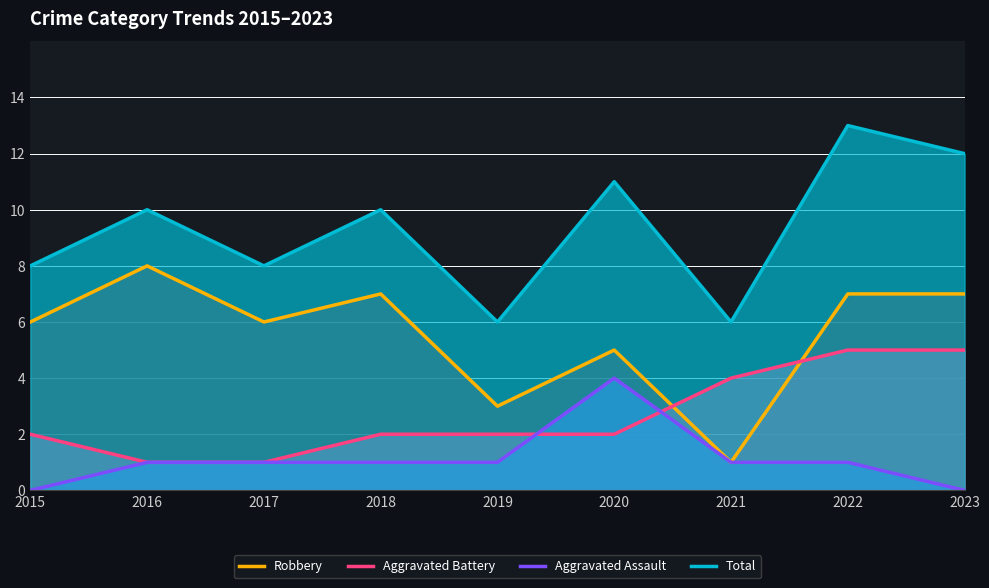

The Robbery series shows 7 at 2022. True or false?

True